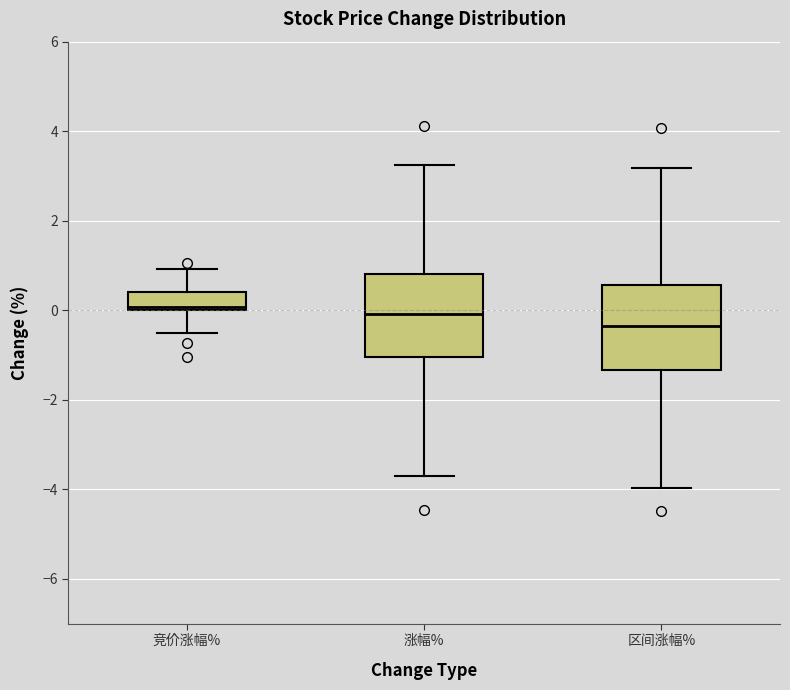

Reading left to right, transcribe this box plot: for each box, give where its median line is, the range the box spans, and where its two whiskers end, as read against the y-axis. The values are not printed on the chart, so give them approximately, as read against the axis.

竞价涨幅%: median 0.0 (just above the box's lower edge), box 0.0 to 0.4, whiskers -0.4 to 1.0
涨幅%: median 0.0, box -1.0 to 0.8, whiskers -3.8 to 3.2
区间涨幅%: median -0.4, box -1.4 to 0.6, whiskers -4.0 to 3.2